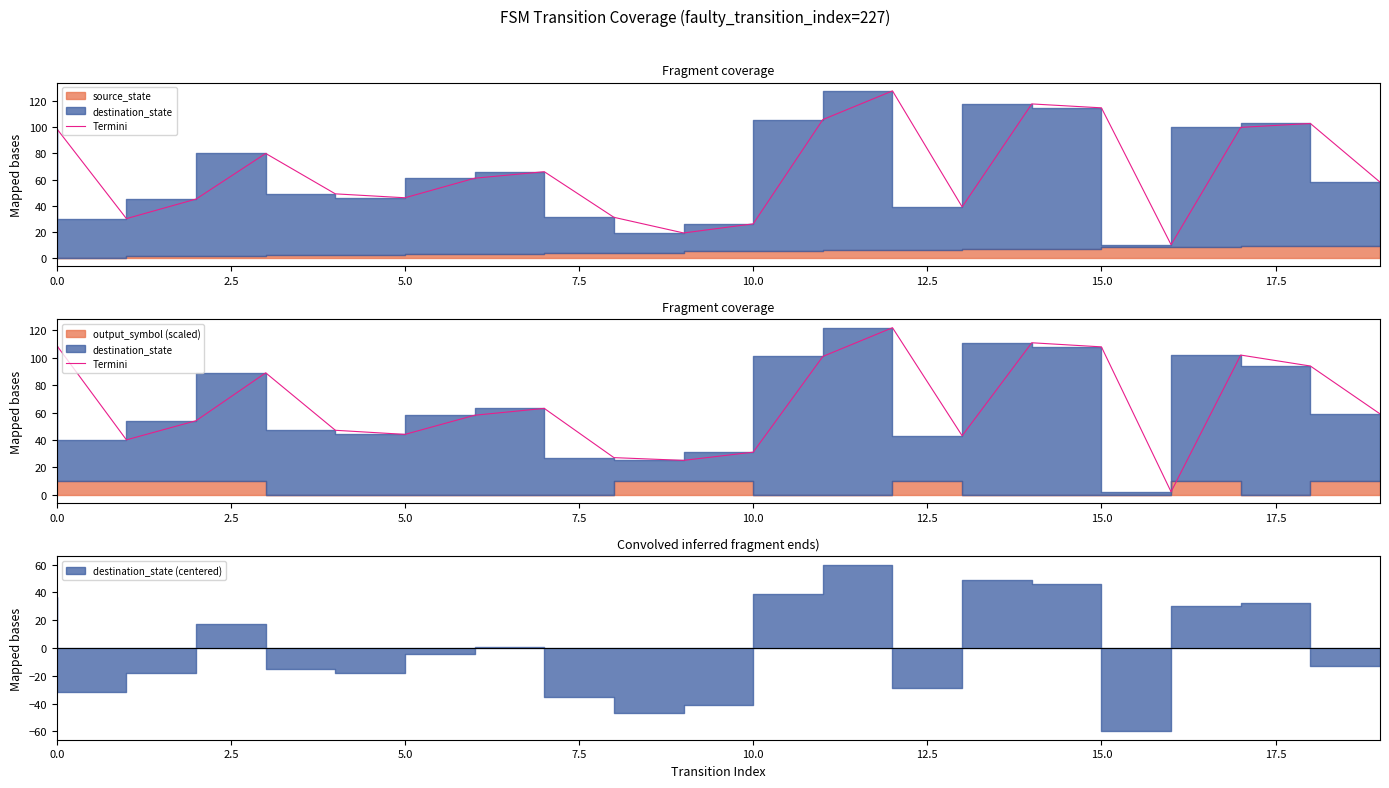

How many points are higher than both their immediate neighbors (excluding endpoints)?

5